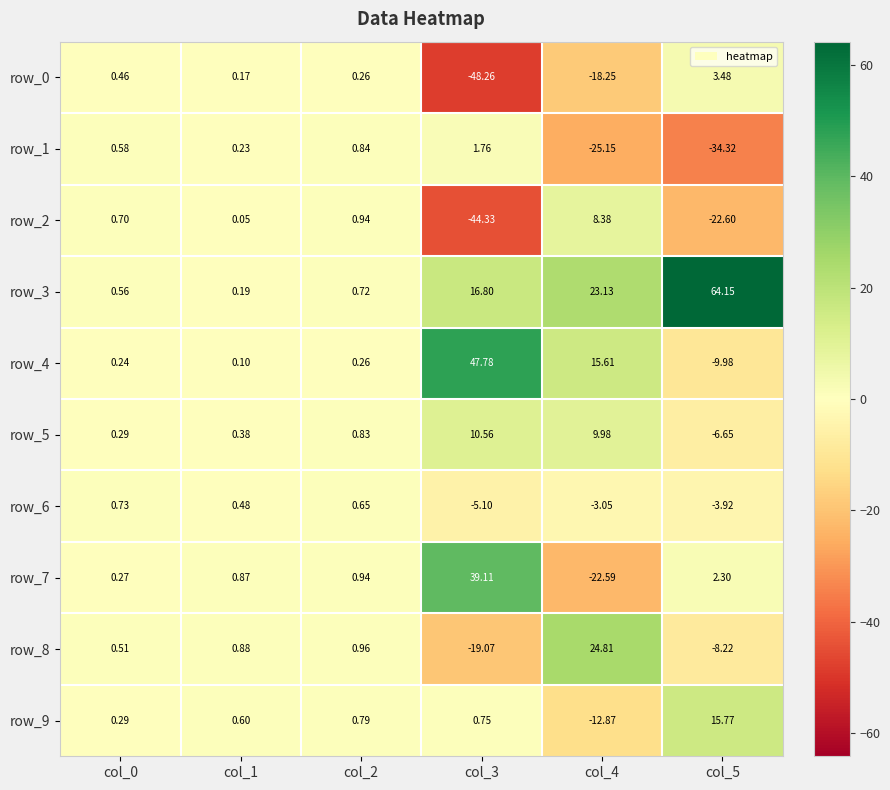

Which series has the largest range (max minus min)?

row_3